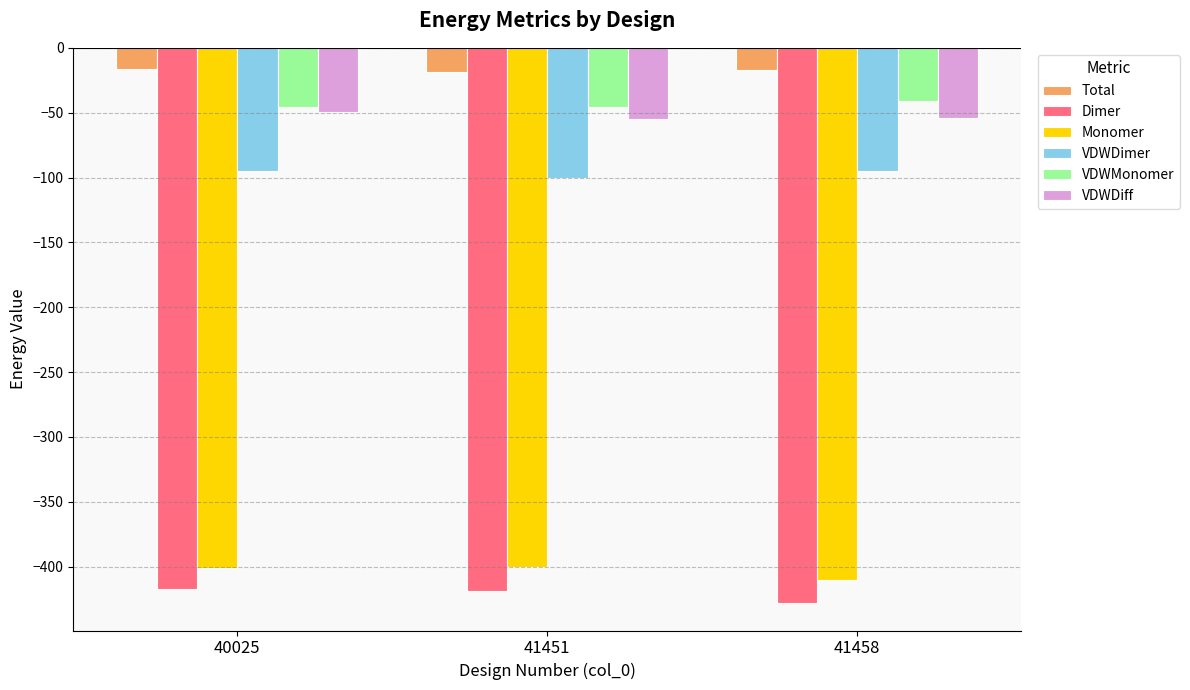

What is the sum of the Dimer values at 41451 and 41458?

-846.8